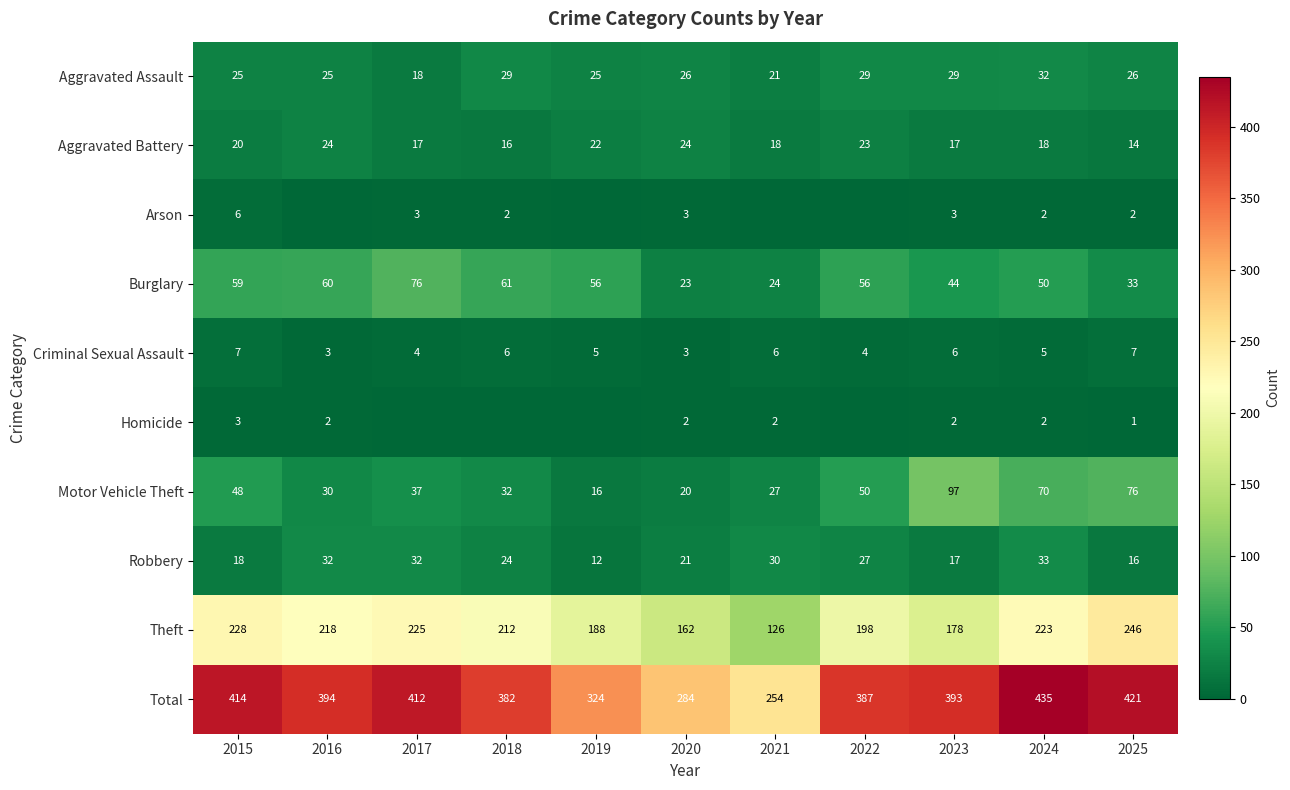

Is the value of Robbery at 2025 greater than the value of Motor Vehicle Theft at 2023?

No